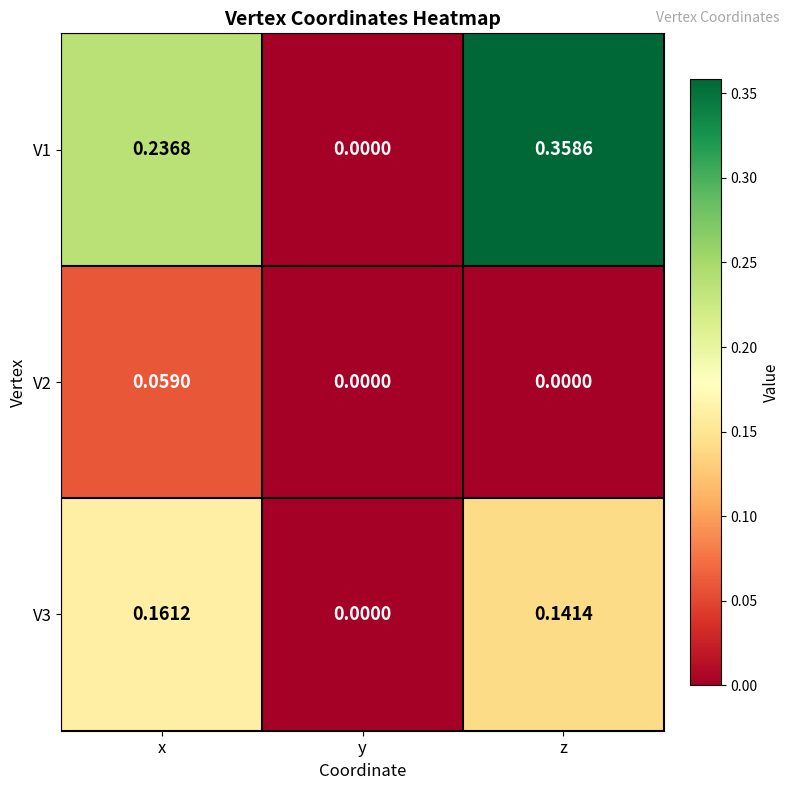

At which label is V1 closest to 0?

y